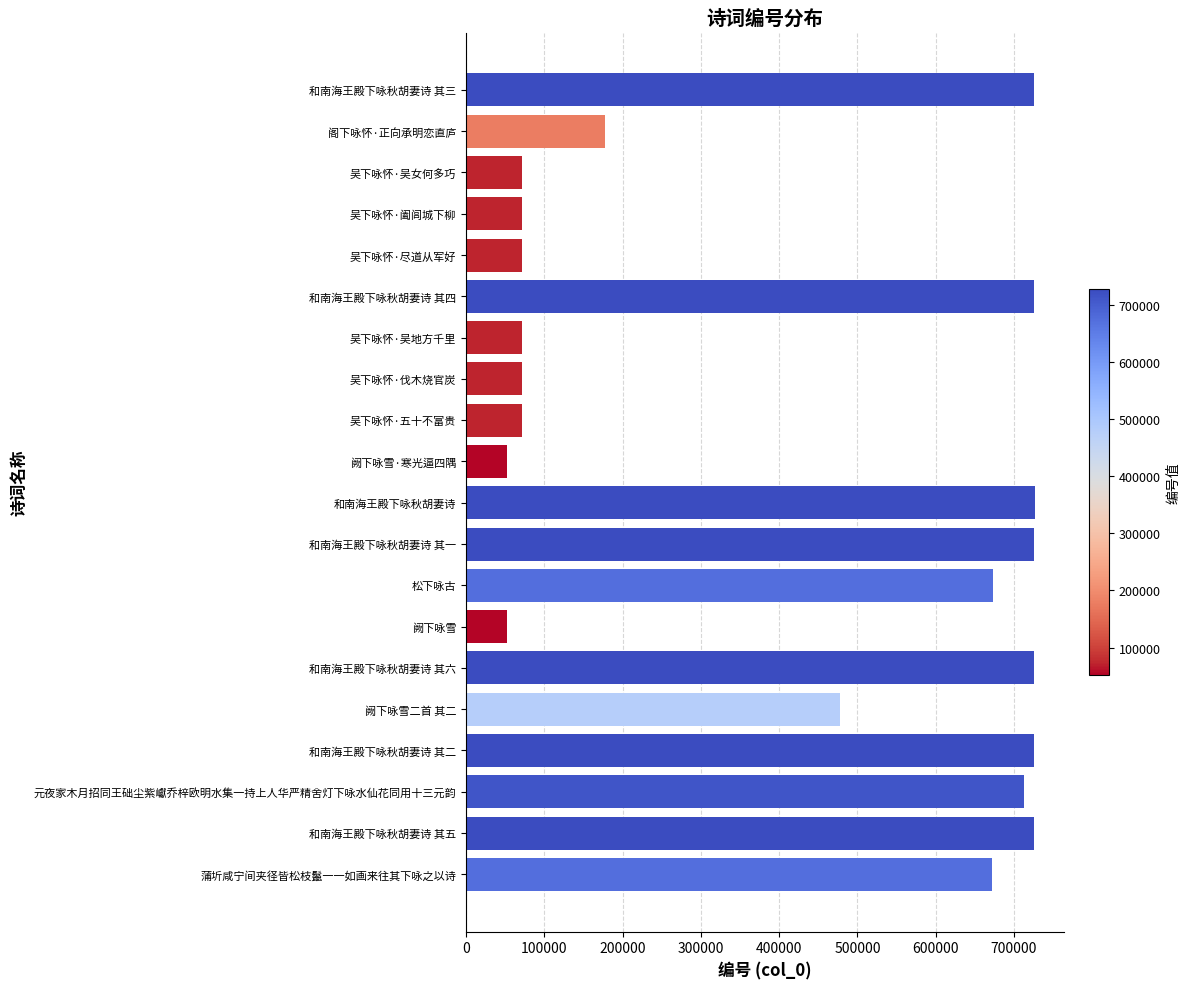

What is the label of the 9th bar from the top?

吴下咏怀·五十不富贵